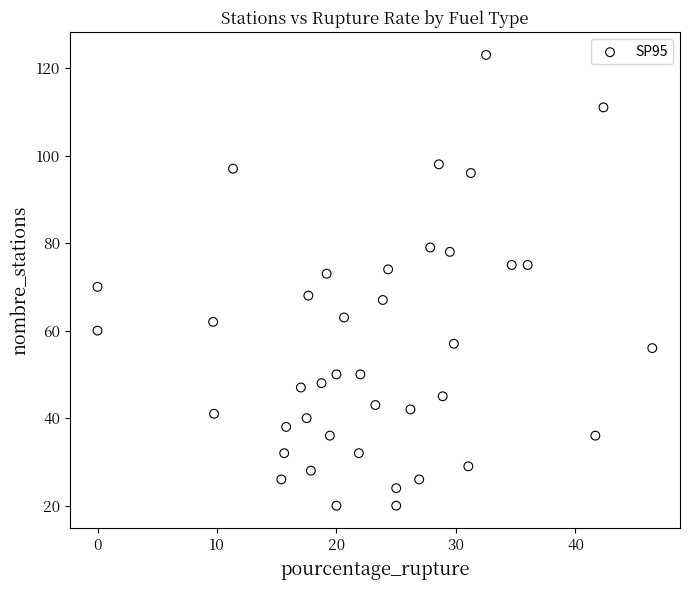

What is the range of Y values (max minus min)?

103